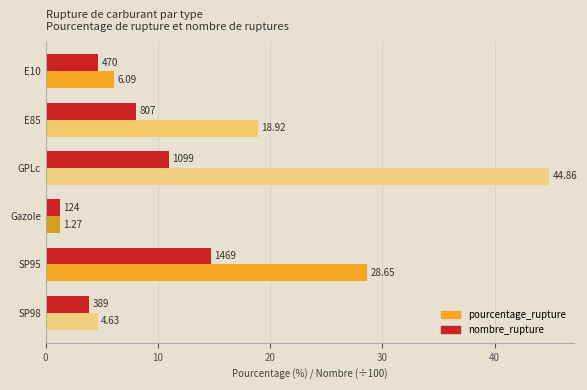

Which series has the widest spread of values?

pourcentage_rupture